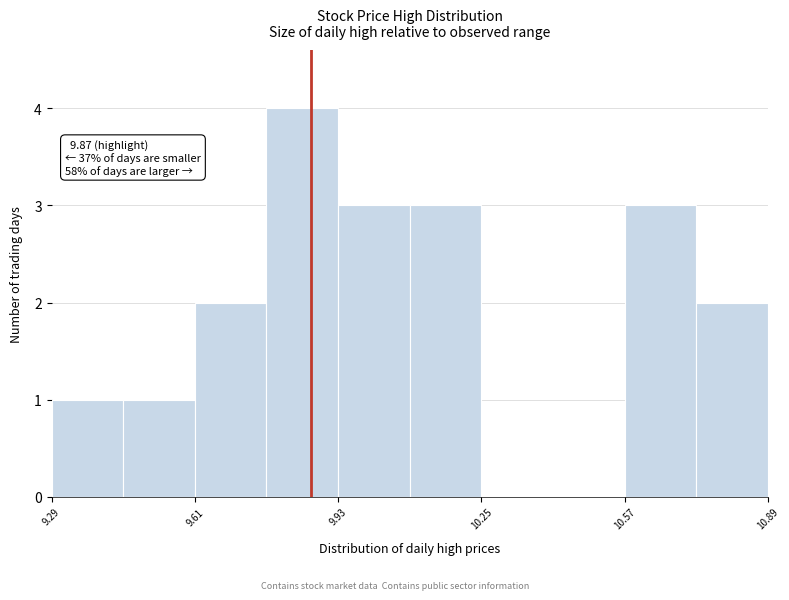

Read against the x-axis, roughly where is the centre of the tallest bar?

9.85